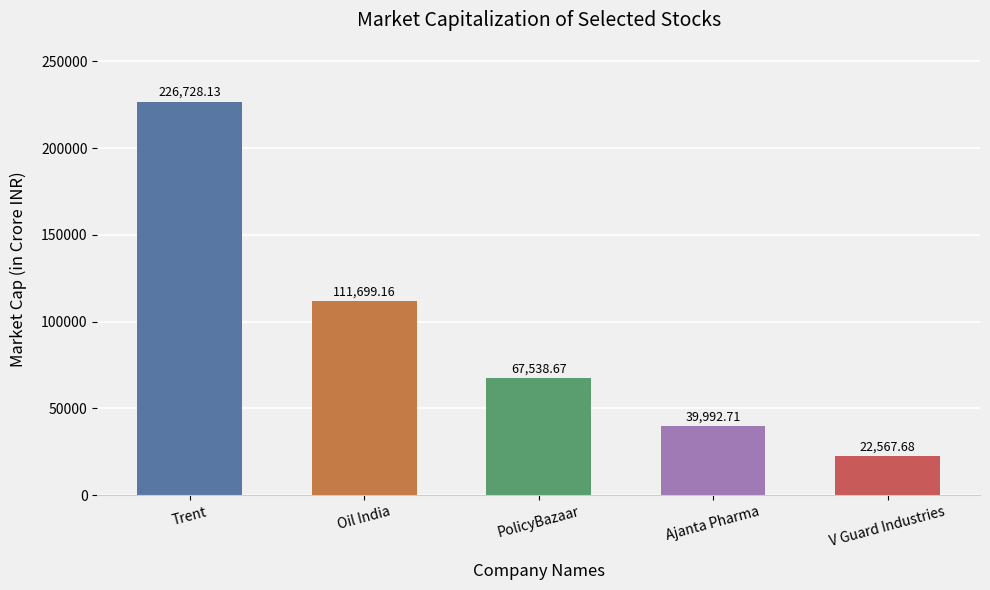

What is the change in value from Oil India to V Guard Industries?

-89131.5